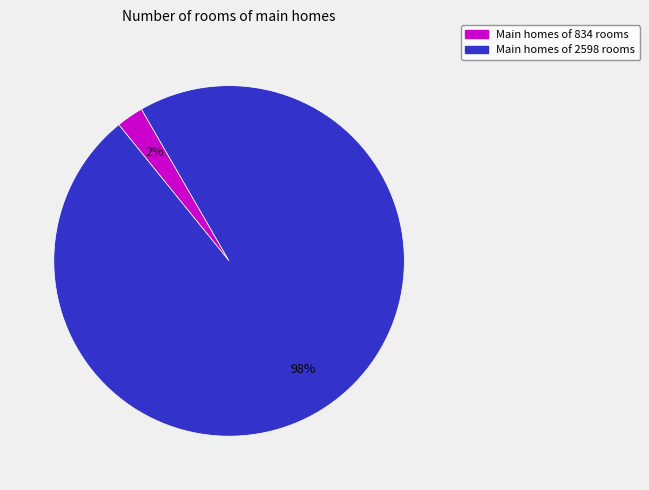

Is there a majority slice in this chart?

Yes